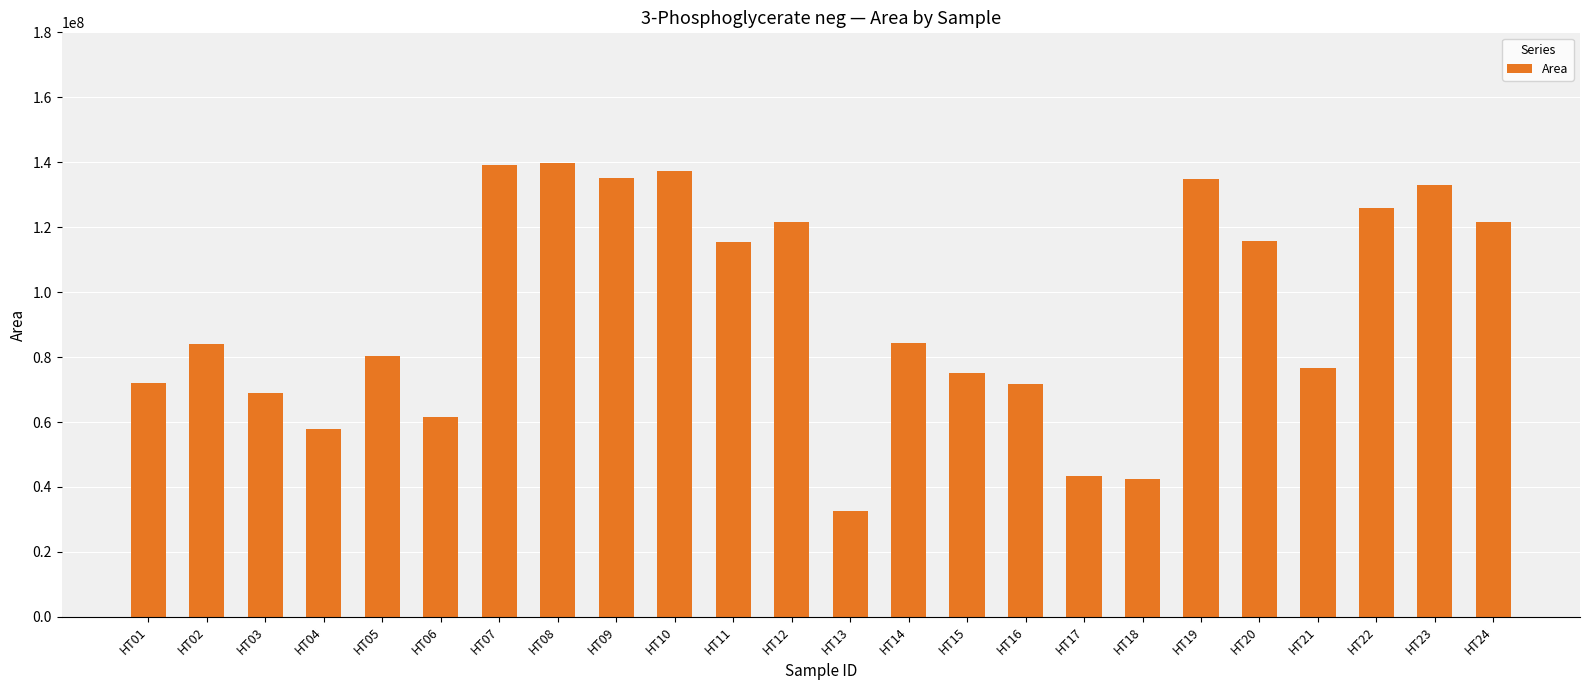

Is it true that the value at HT11 is 79551300?

False